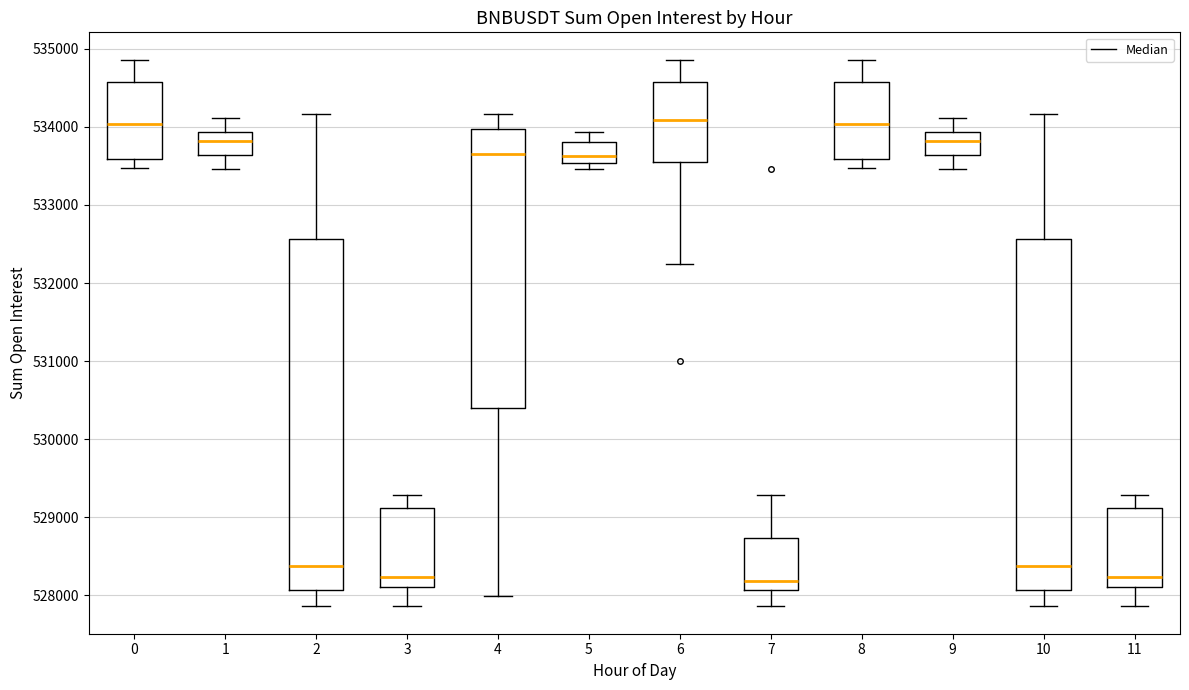

Where is the upper edge of the box at x = 4 on the y-axis? The values are not printed on the chart, so give them approximately, as read against the axis.

534000